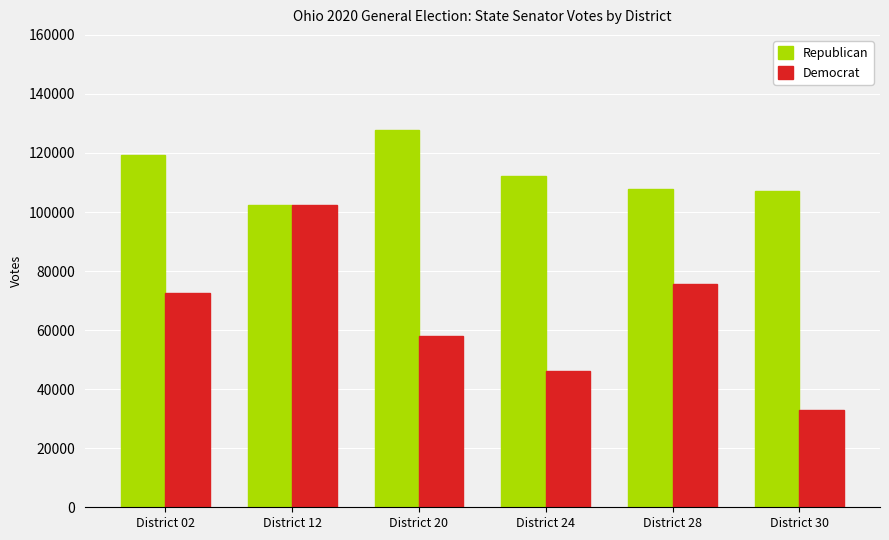

What is the sum of all Democrat values?

387651